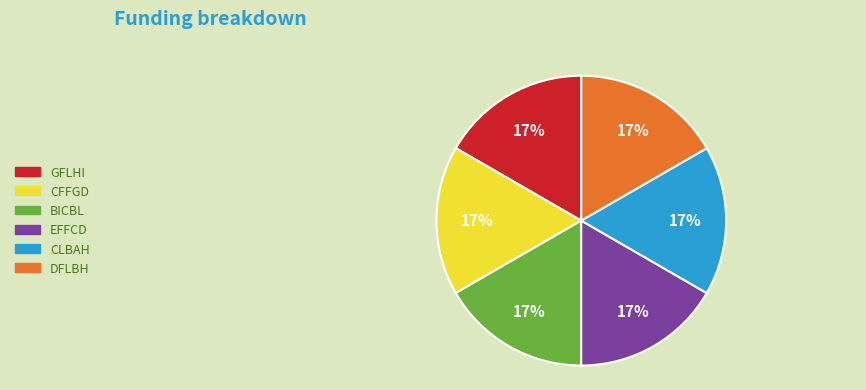

How many segments does this pie chart have?

6